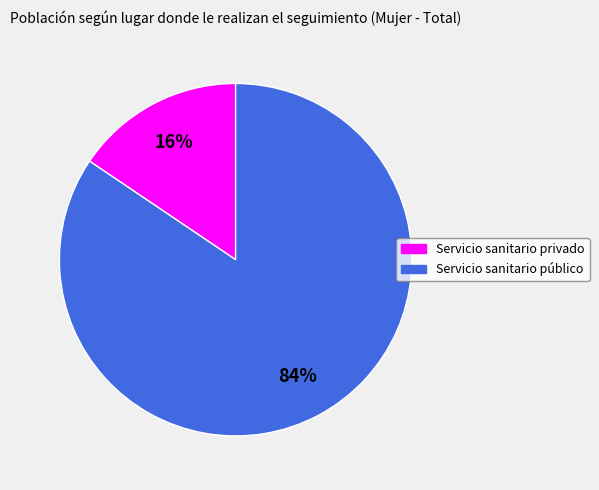

What is the largest slice in the pie chart?

Servicio sanitario público